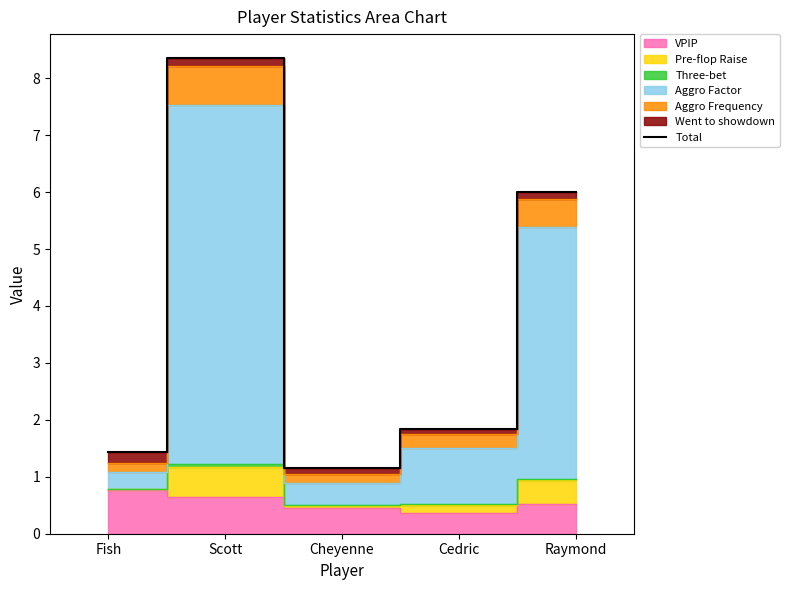

How many points are higher than both their immediate neighbors (excluding endpoints)?

1